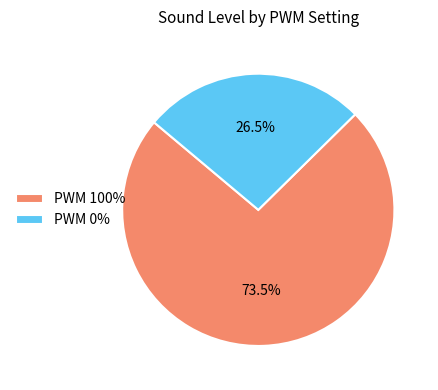

How many slices are in this pie chart?

2